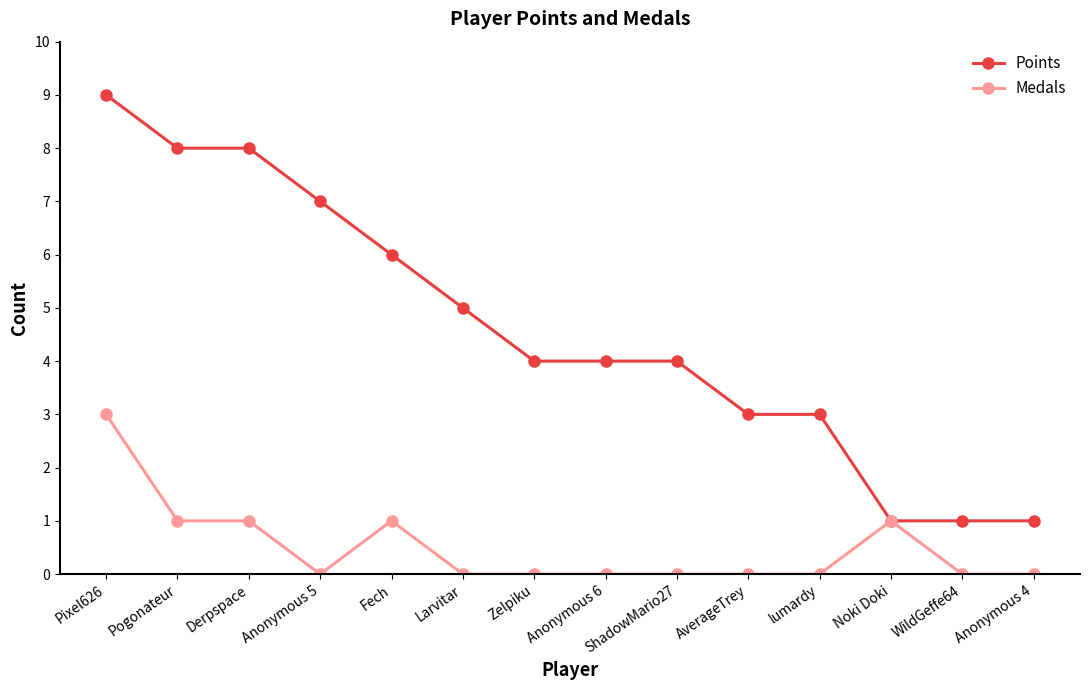

Reading left to right, list all the values displayed in this chart.

Points: Pixel626=9	Pogonateur=8	Derpspace=8	Anonymous 5=7	Fech=6	Larvitar=5	Zelpiku=4	Anonymous 6=4	ShadowMario27=4	AverageTrey=3	lumardy=3	Noki Doki=1	WildGeffe64=1	Anonymous 4=1
Medals: Pixel626=3	Pogonateur=1	Derpspace=1	Anonymous 5=0	Fech=1	Larvitar=0	Zelpiku=0	Anonymous 6=0	ShadowMario27=0	AverageTrey=0	lumardy=0	Noki Doki=1	WildGeffe64=0	Anonymous 4=0